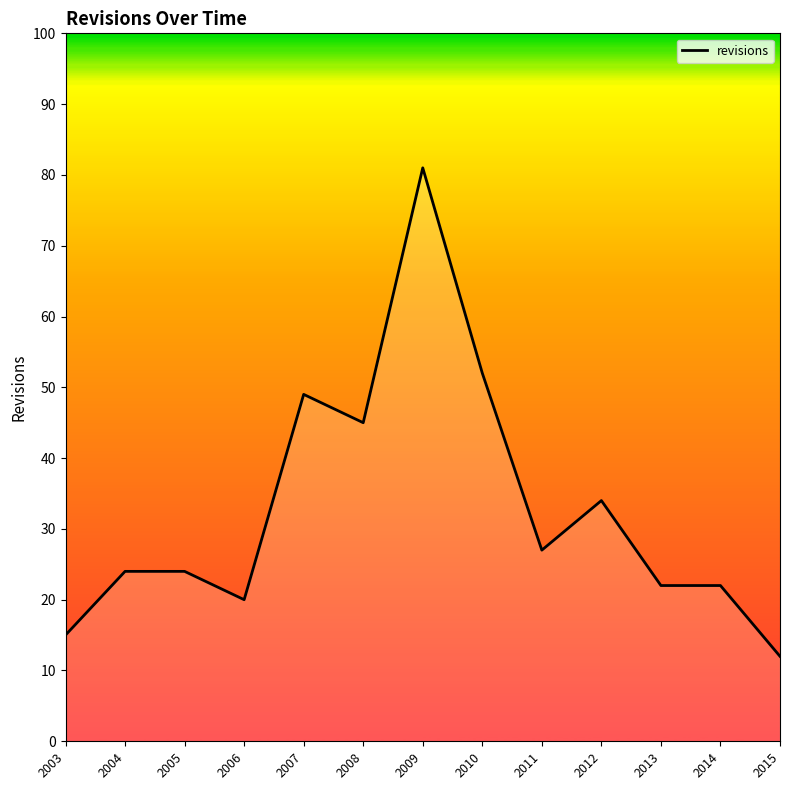

True or false: the data shows 7 at 2004.

False